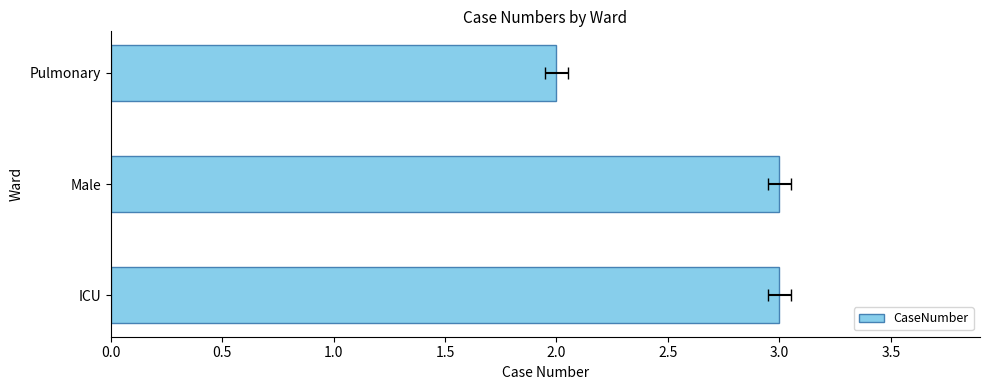

What is the sum of the values at ICU and Pulmonary?

5